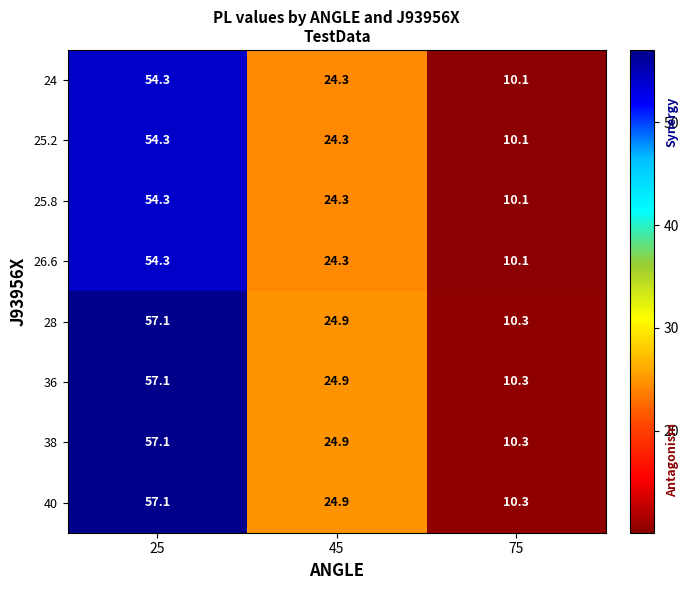

Rank the categories by 25.2 value from lowest to highest.

75, 45, 25